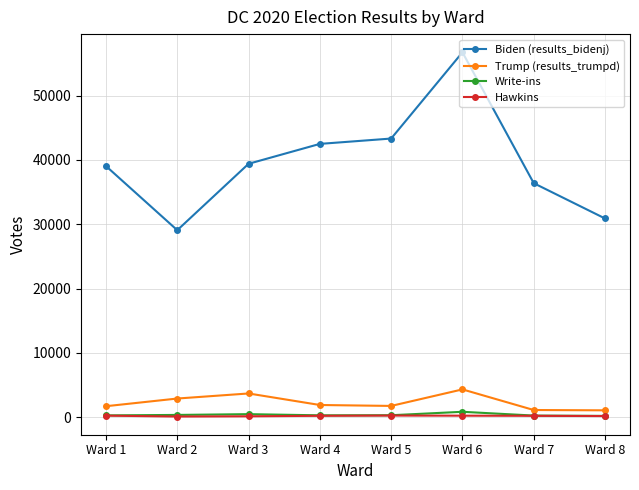

Does the chart have visible grid lines?

Yes